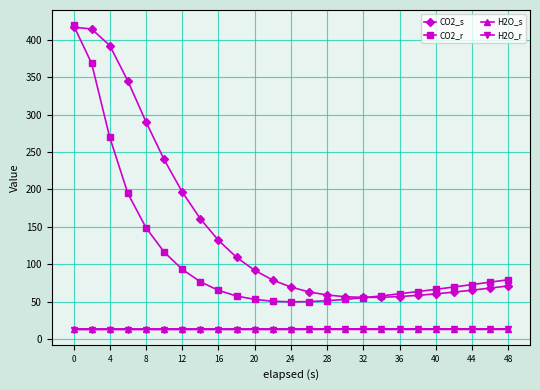

What is the value of the CO2_r point at the 7th from the left?

93.2